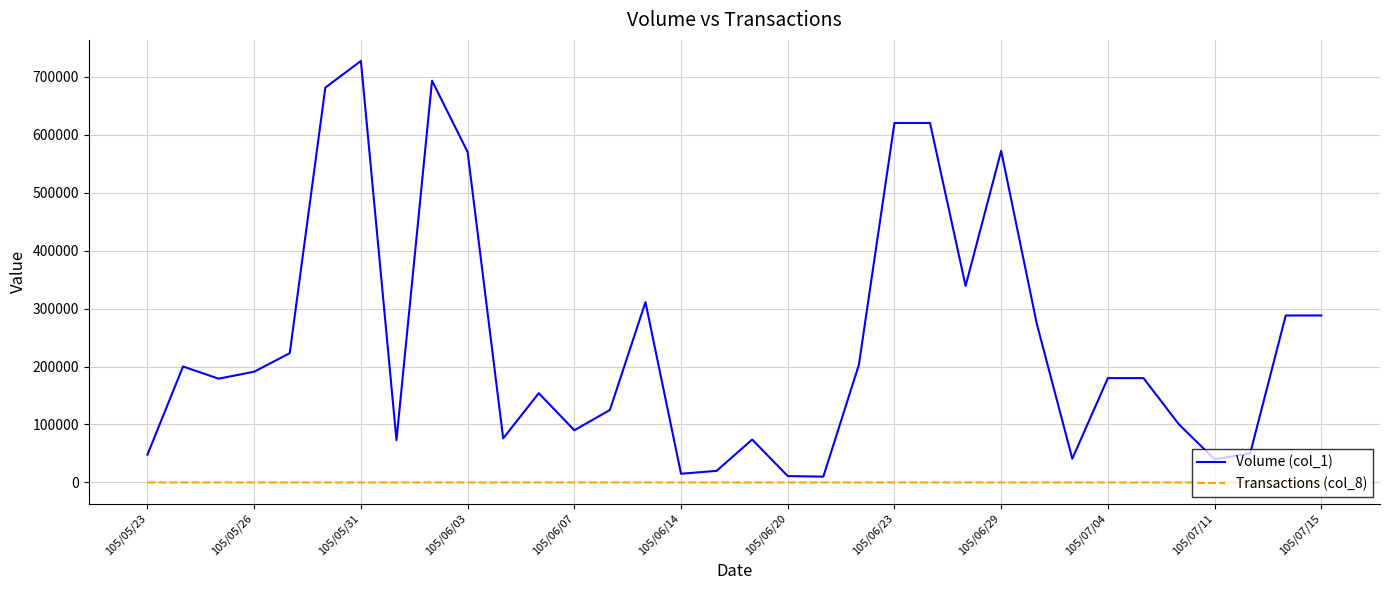

What is the maximum value shown in the chart?

727000